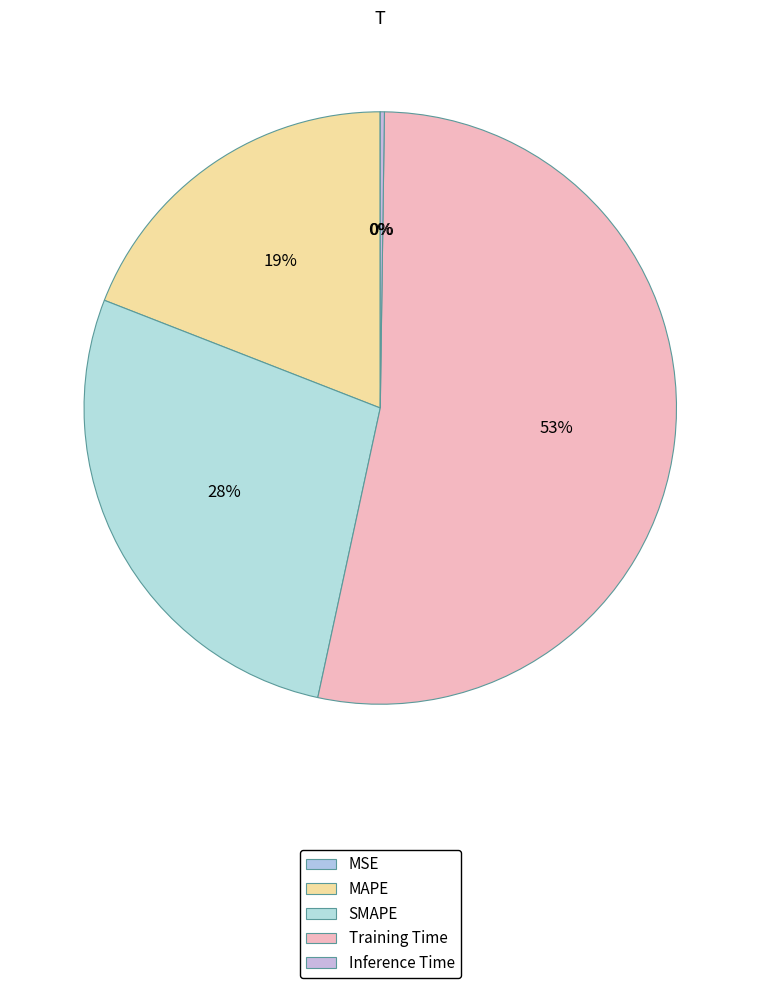

What percentage do Training Time and Inference Time together represent?

53.4%